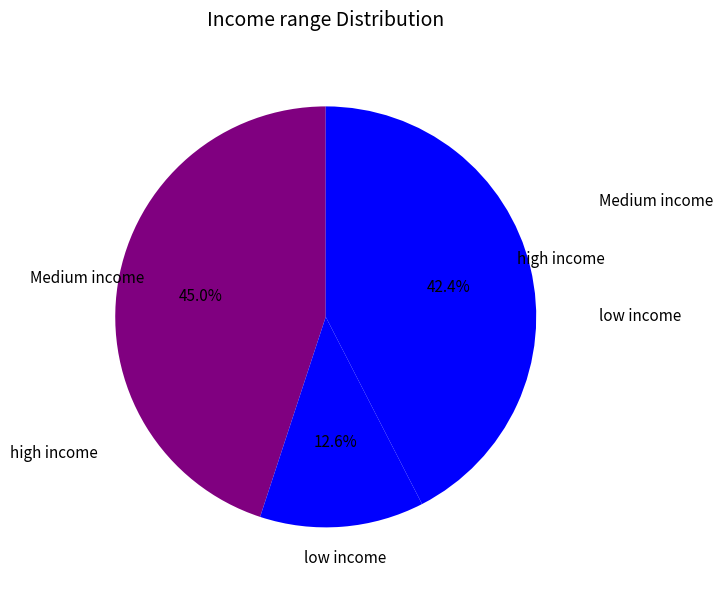

What is the ratio of the value at low income to the value at Medium income?

0.3